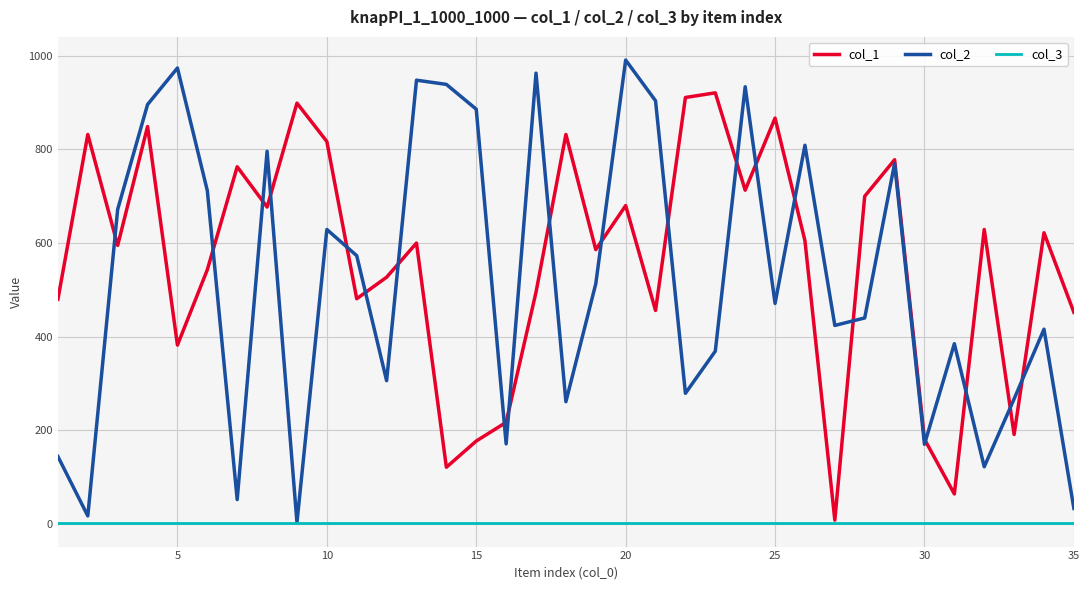

Does the chart have visible grid lines?

Yes